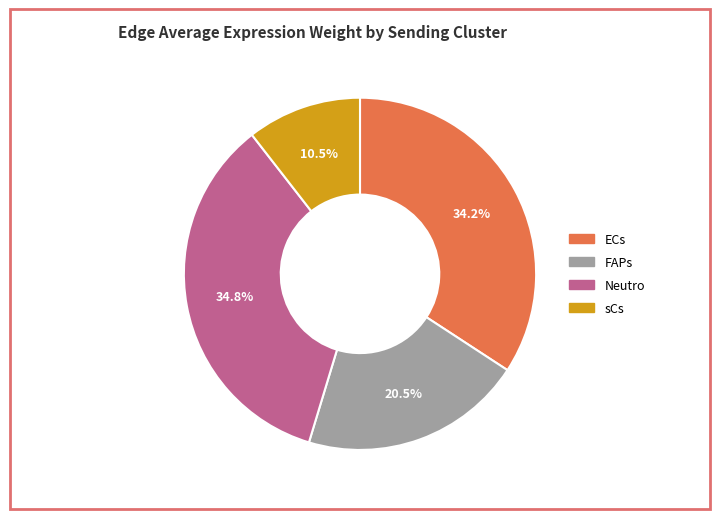

How many segments does this pie chart have?

4